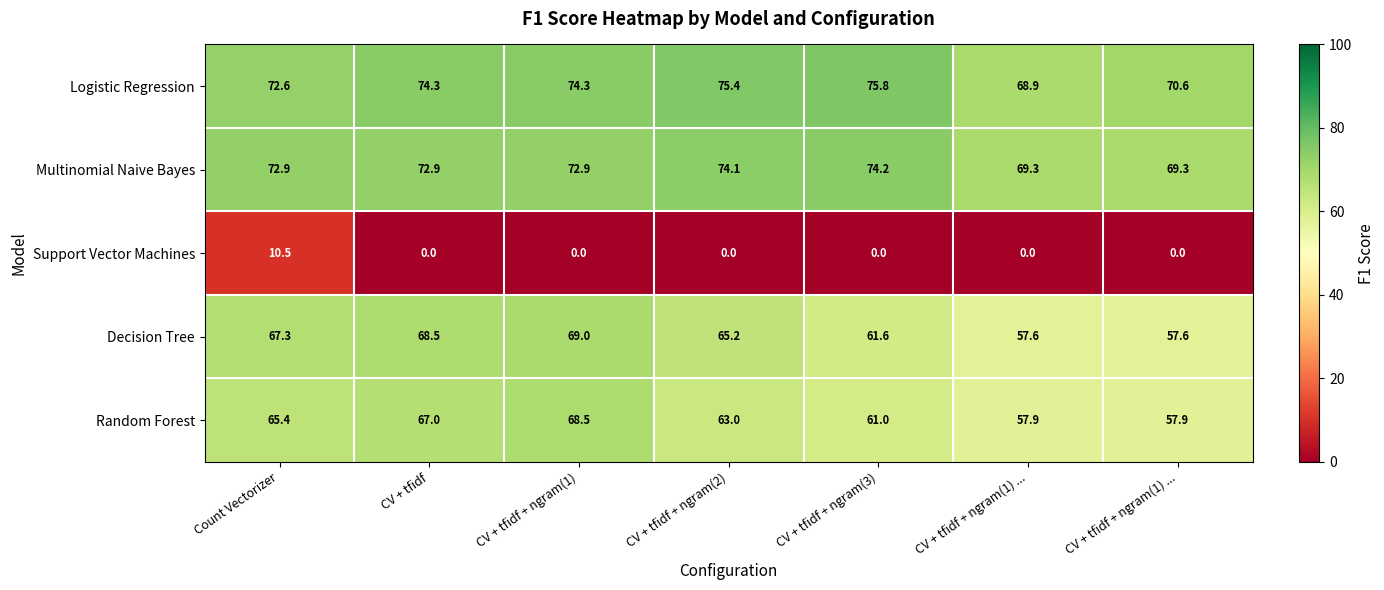

How many distinct data groups are displayed?

5